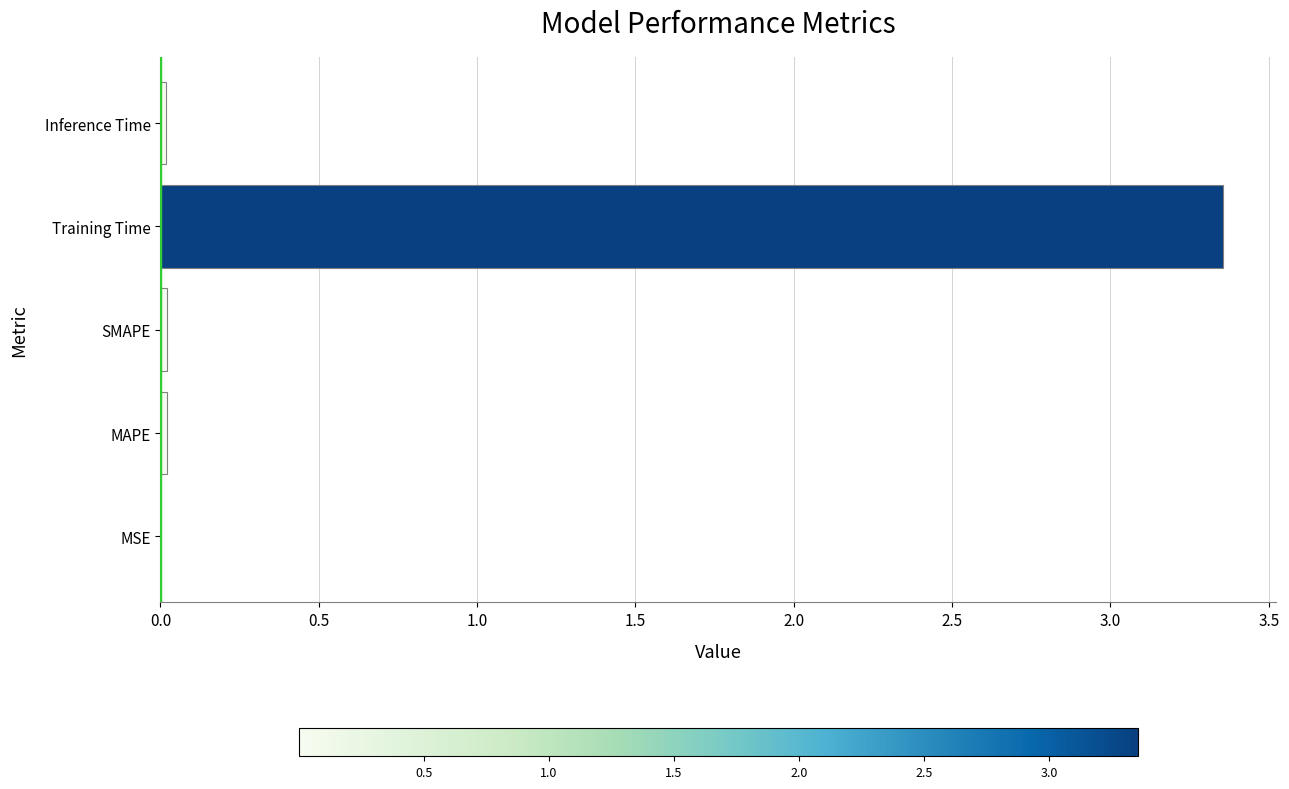

Are the bars grouped side by side (vs. stacked)?

No